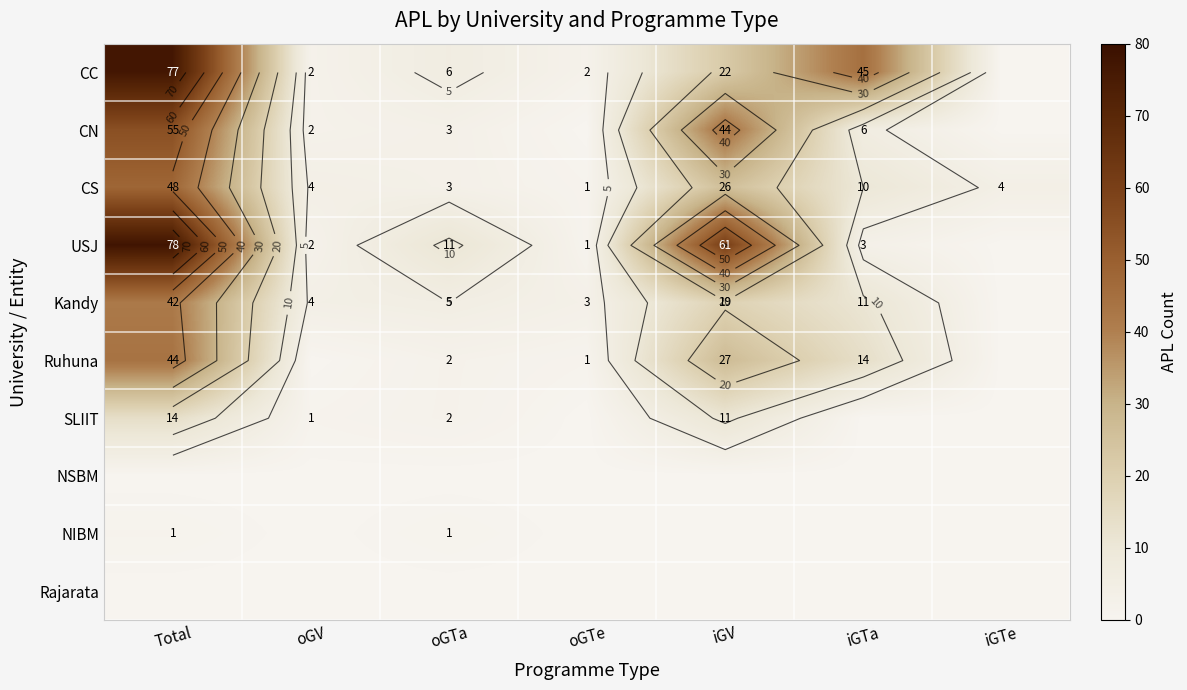

What is the lowest value of the CS series?

1